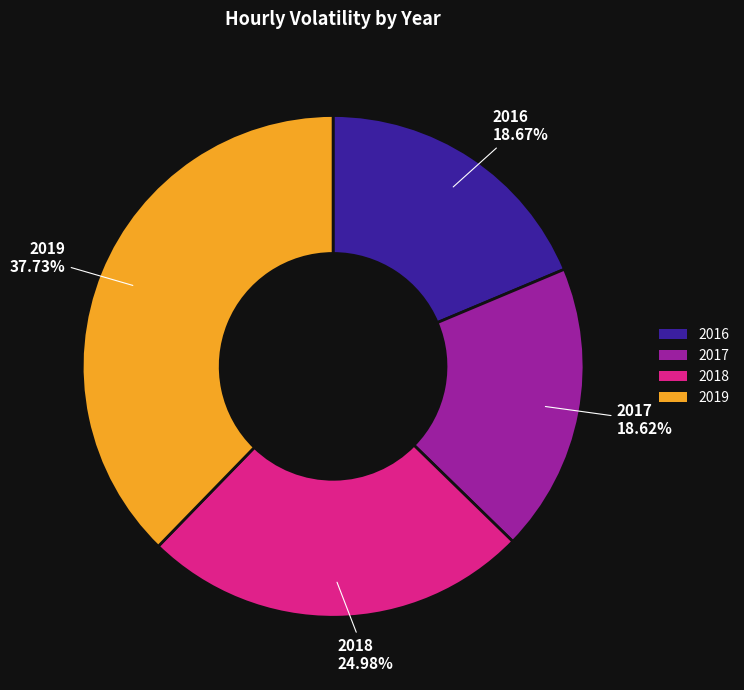

Is there a majority slice in this chart?

No